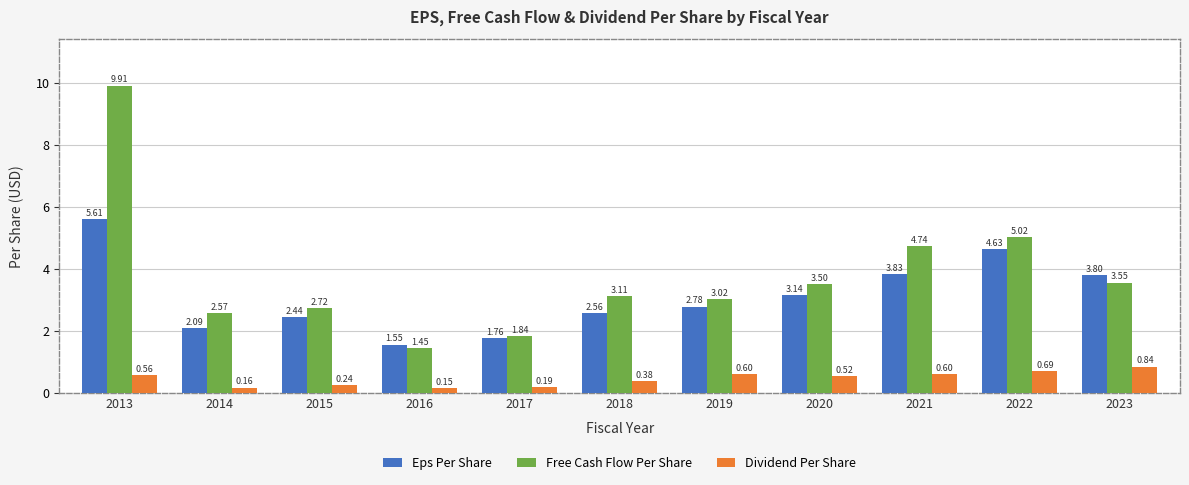

What is the maximum value shown in the chart?

9.9